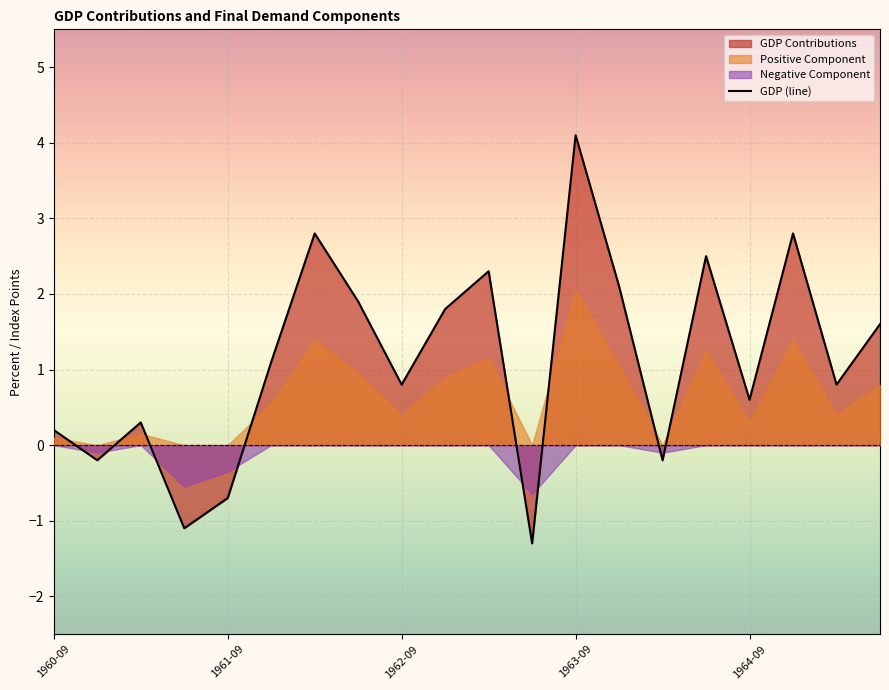

What is the sum of all values?

22.2